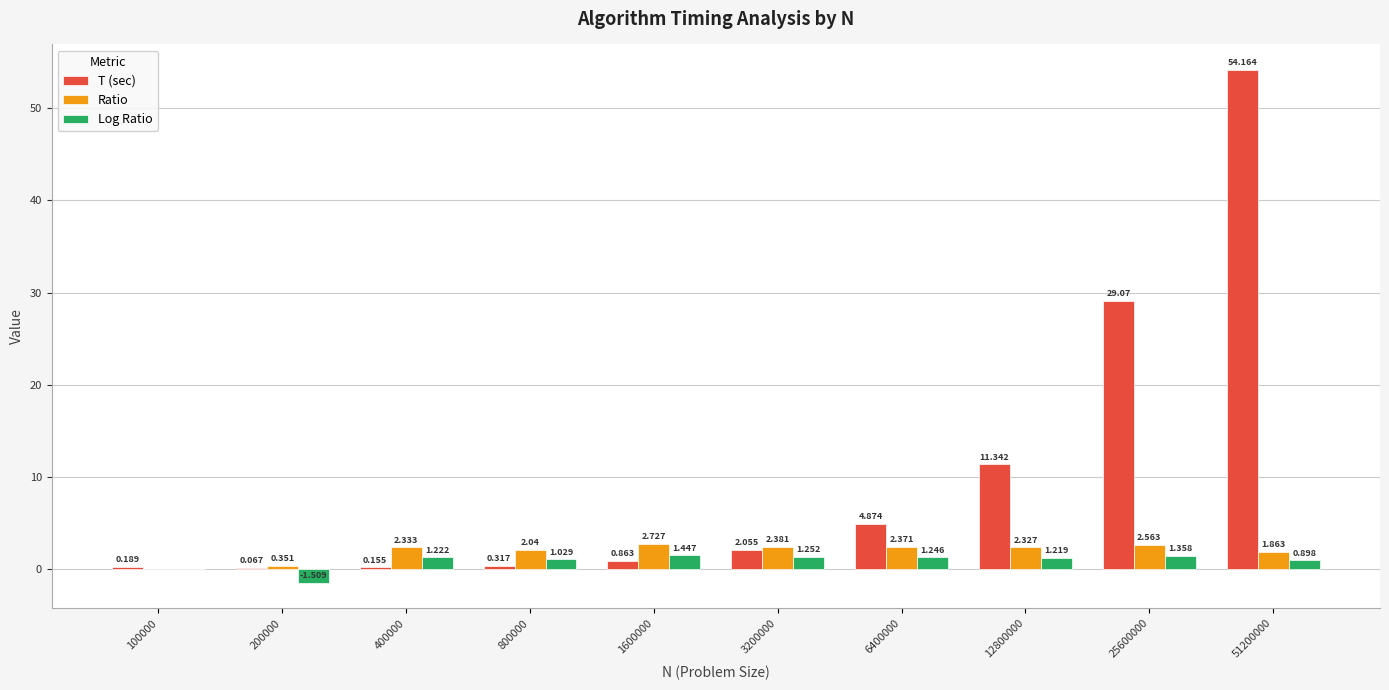

Between 100000 and 51200000, which series saw the biggest shift?

T (sec)